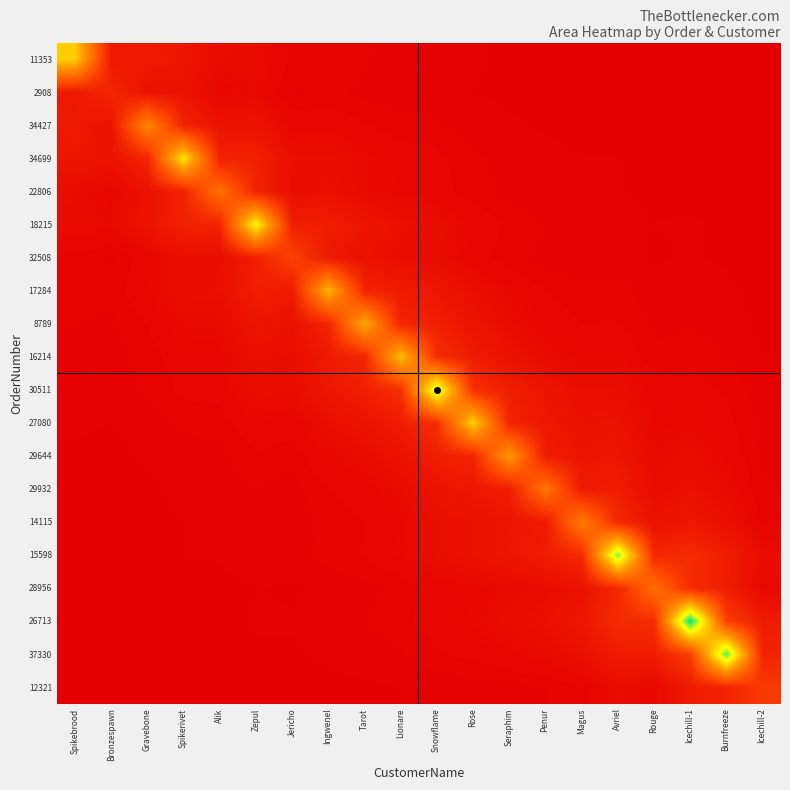

Count the number of categories in the chart.

20